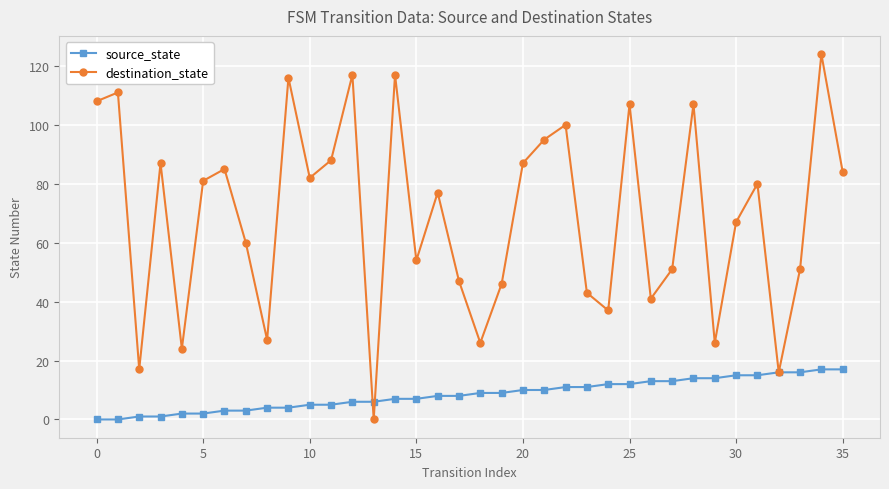

Rank the series by their maximum value, from lowest to highest.

source_state, destination_state